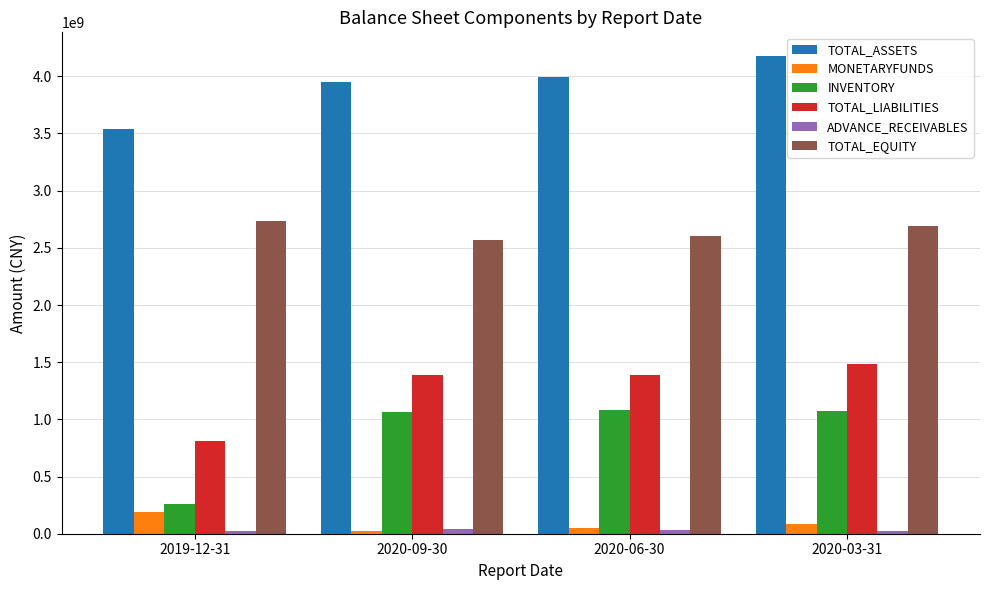

Which series has the largest total across all categories?

TOTAL_ASSETS